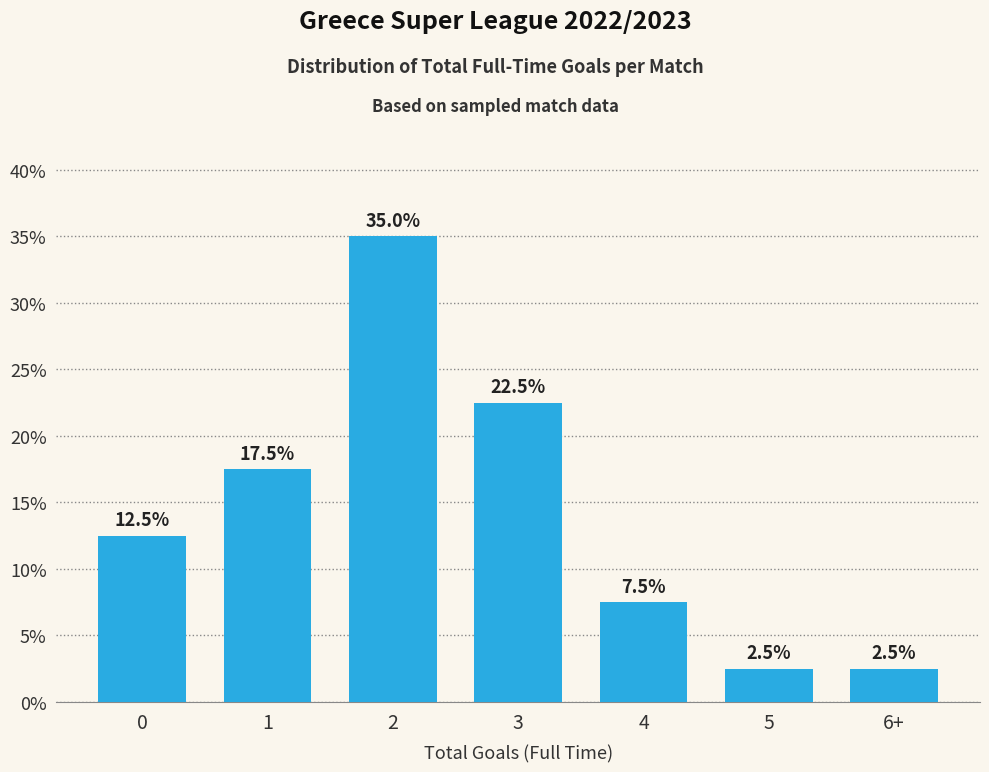

Are the bars horizontal?

No